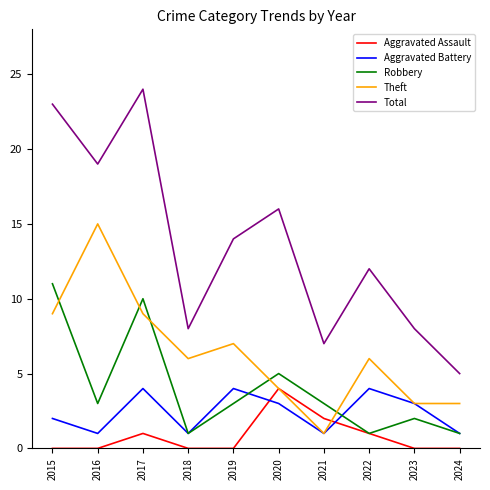

At which category does Robbery reach its first local peak?

2017